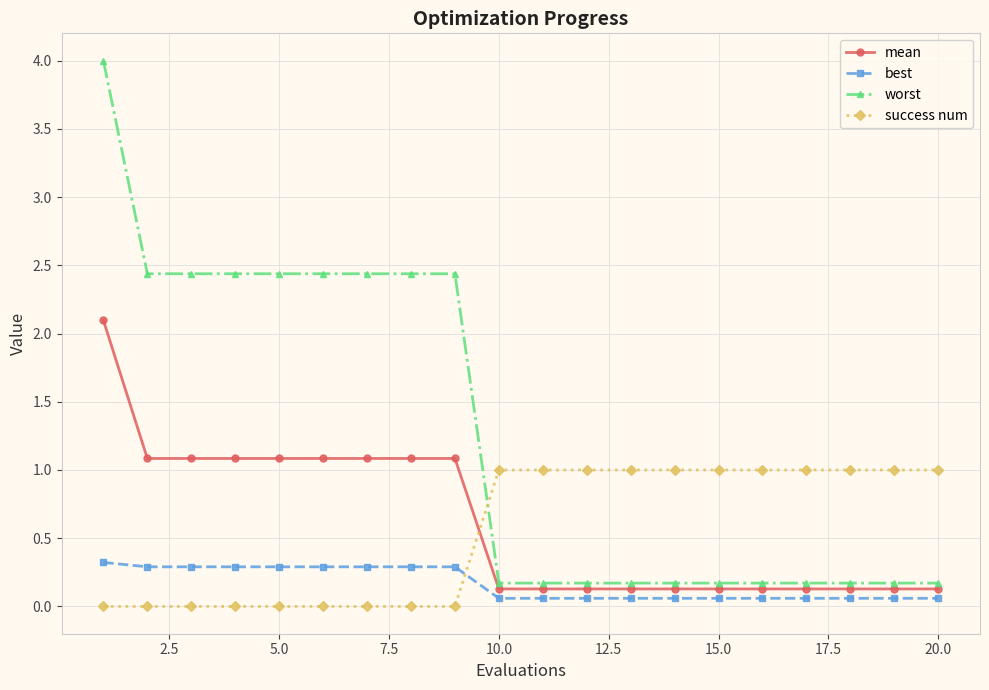

List the series in order of their peak value, lowest first.

best, success num, mean, worst